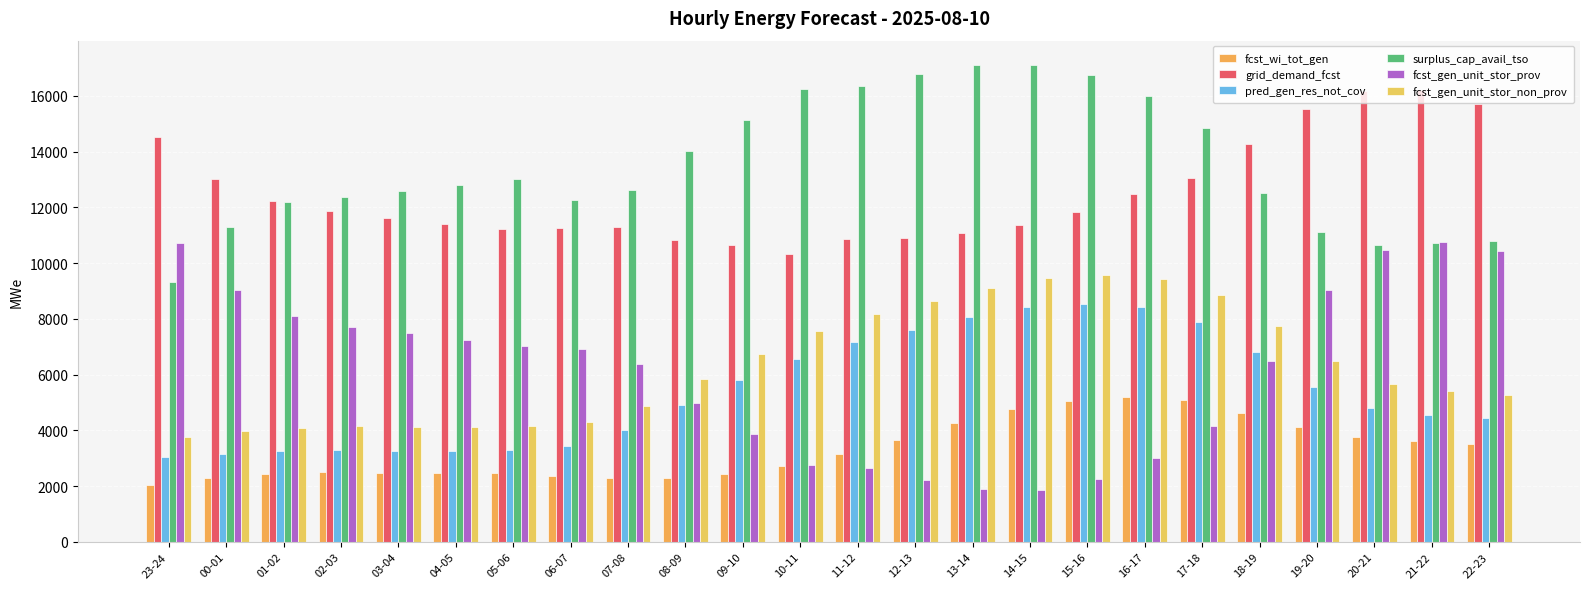

At which category is the sum across all series the highest?

16-17